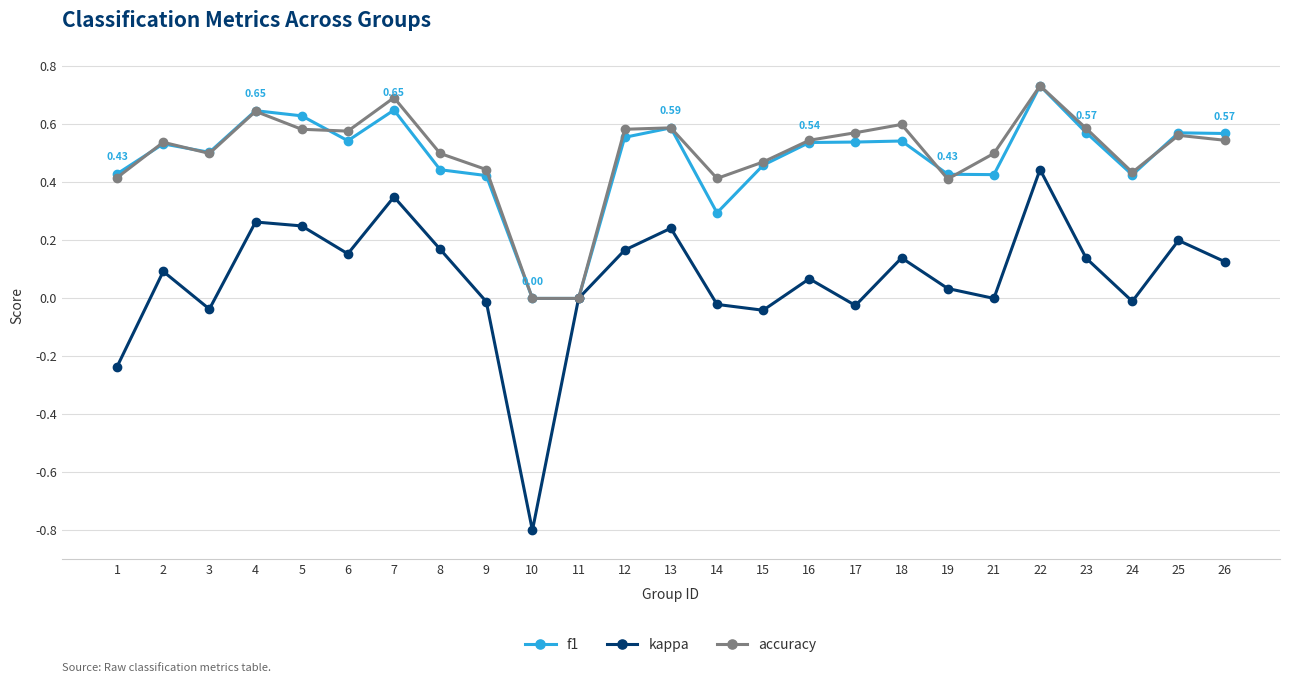

Which series has the widest spread of values?

kappa